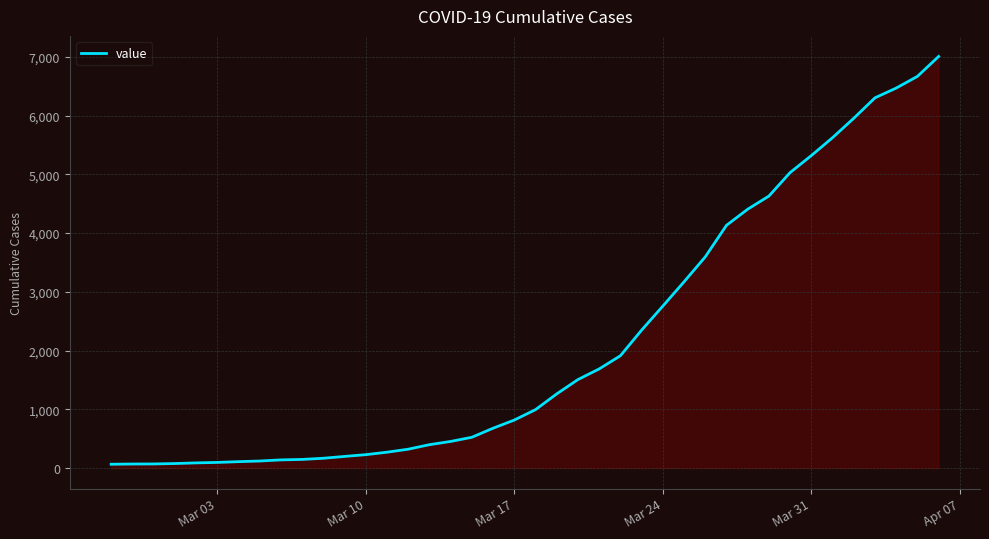

What is the difference between the maximum and minimum values?

6940